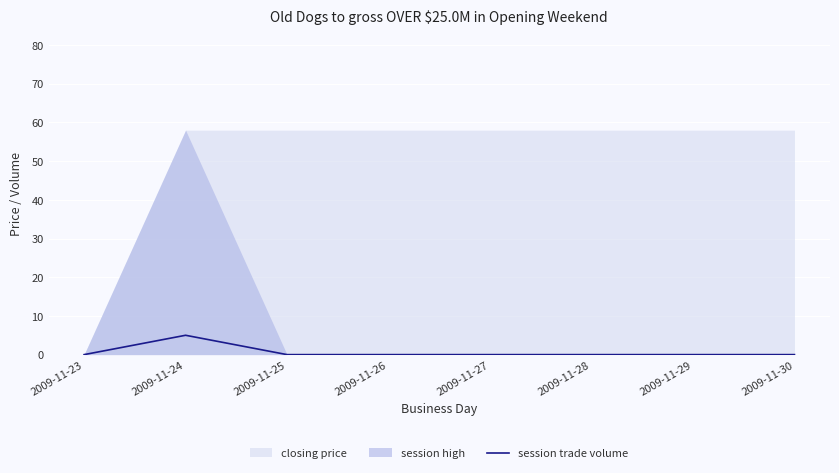

The value of session trade volume at 2009-11-24 is 5. True or false?

True